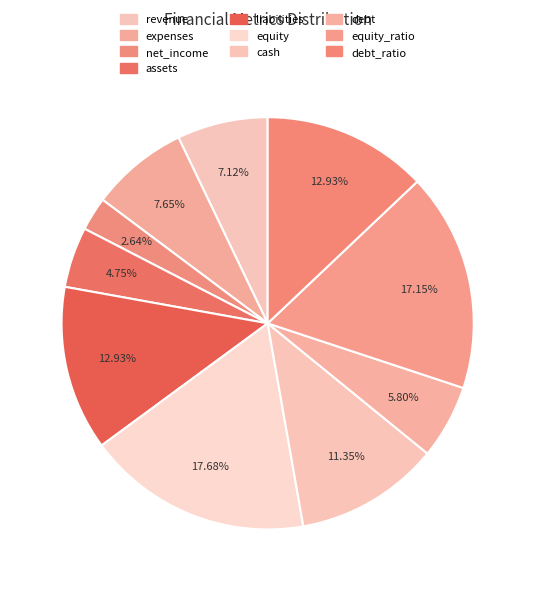

How many segments does this pie chart have?

10